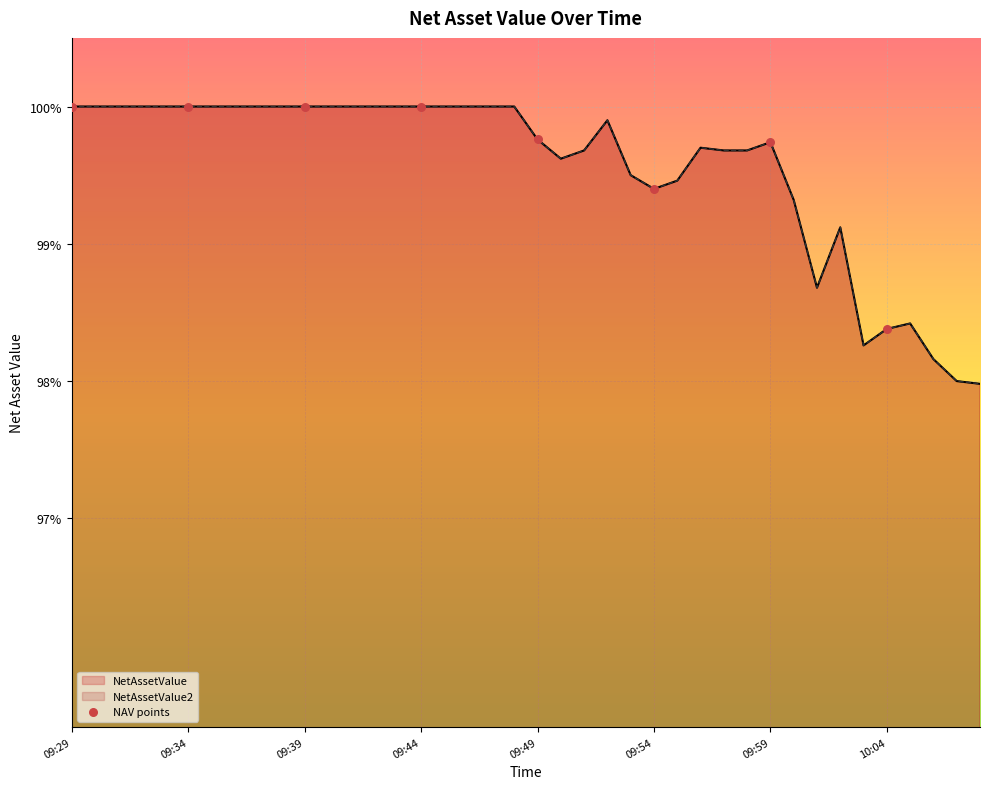

Which series reaches the minimum Y coordinate?

NetAssetValue